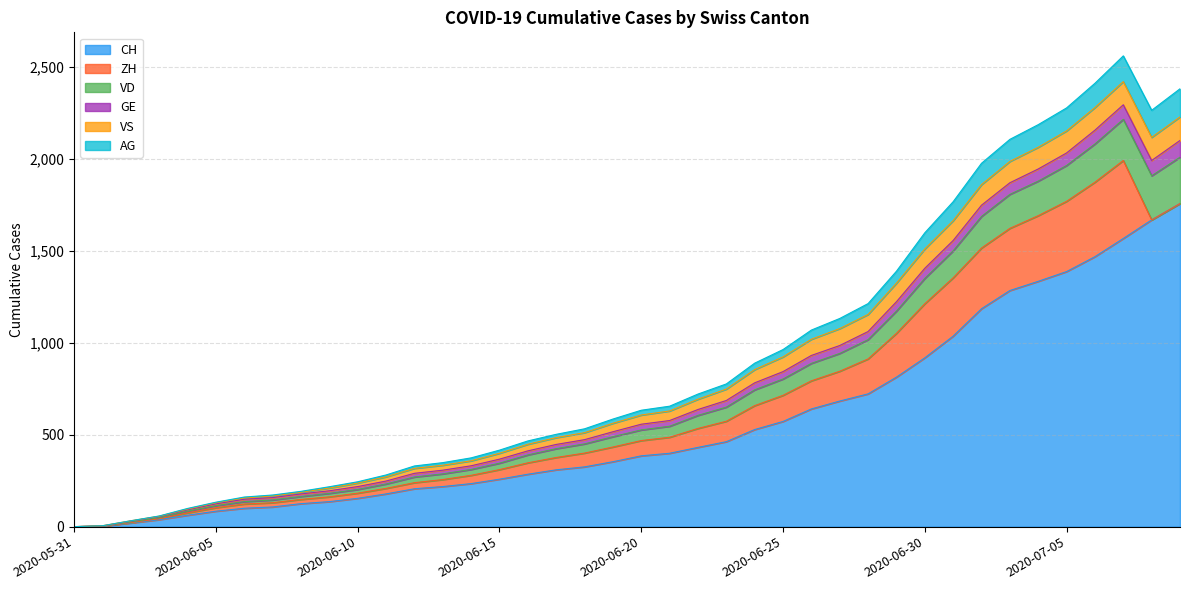

The value of AG at 2020-06-15 is 90. True or false?

False